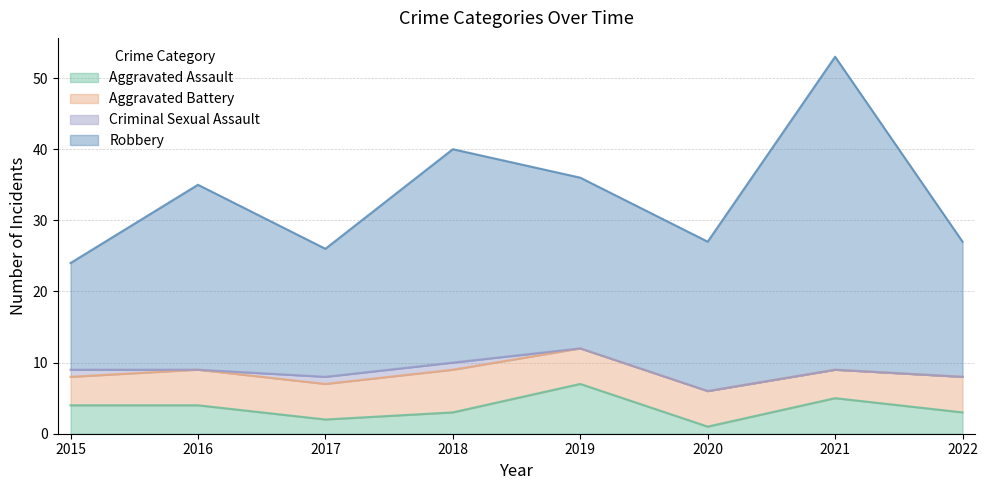

How many data points in Robbery are above 35?

3